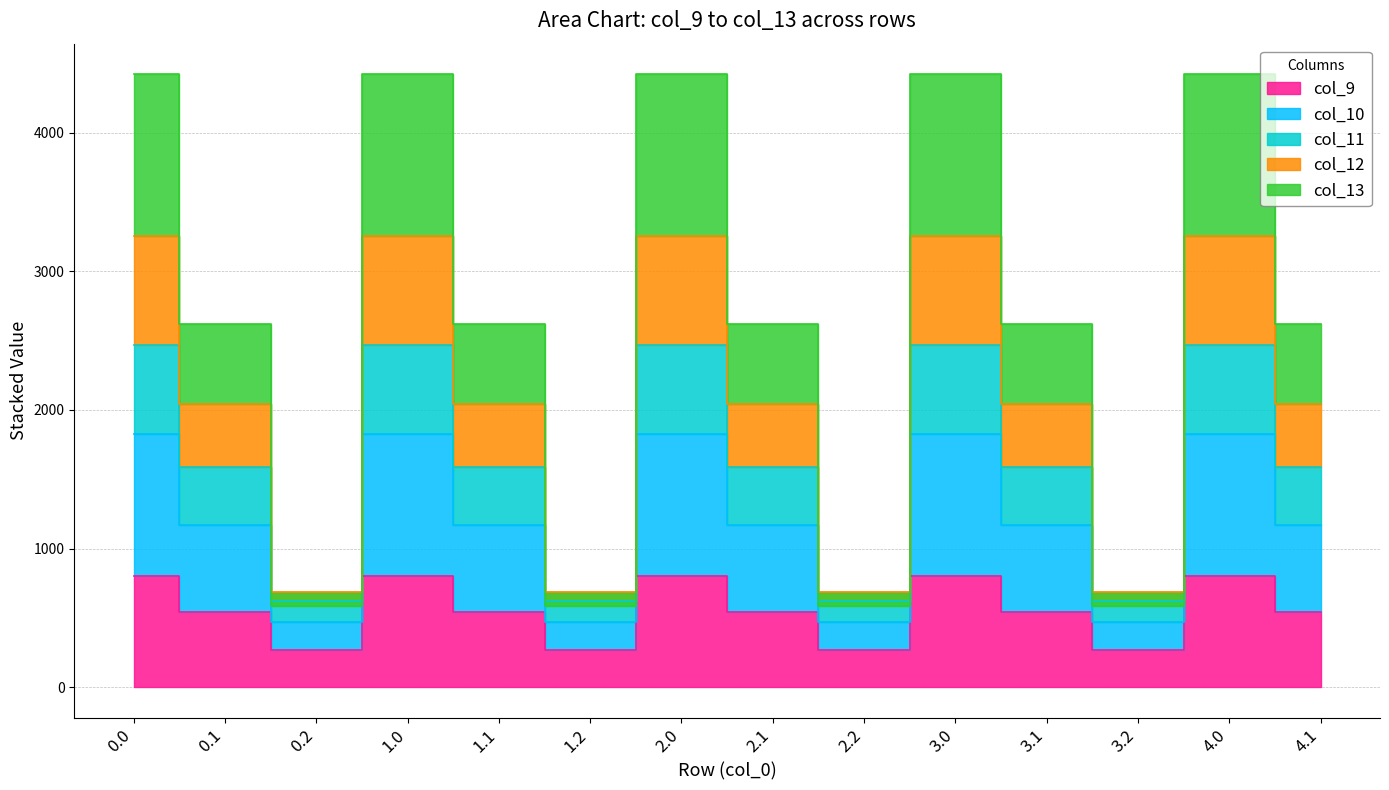

In col_9, how many points are lower than both neighbors (excluding endpoints)?

4